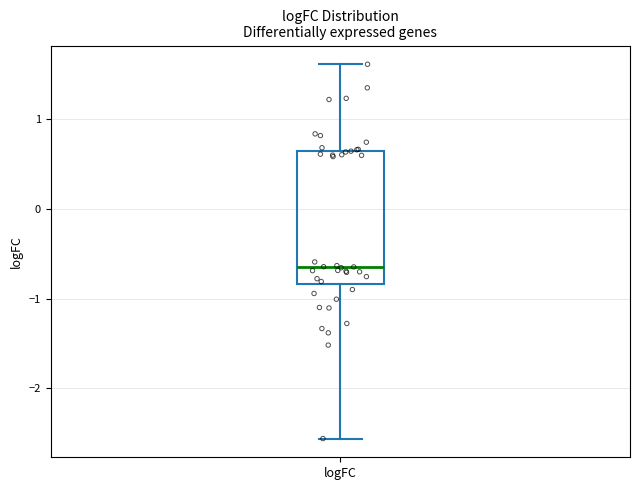

Where is the upper edge of the box for logFC on the y-axis? The values are not printed on the chart, so give them approximately, as read against the axis.

0.6